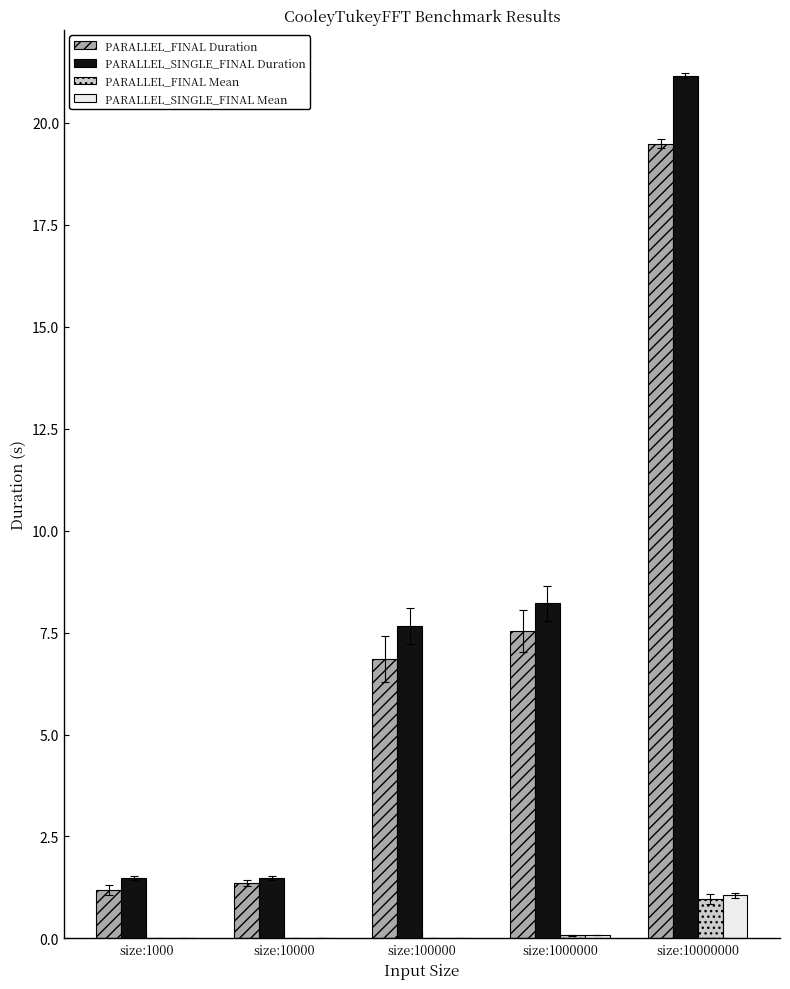

At which label does PARALLEL_SINGLE_FINAL Duration reach its peak?

size:10000000